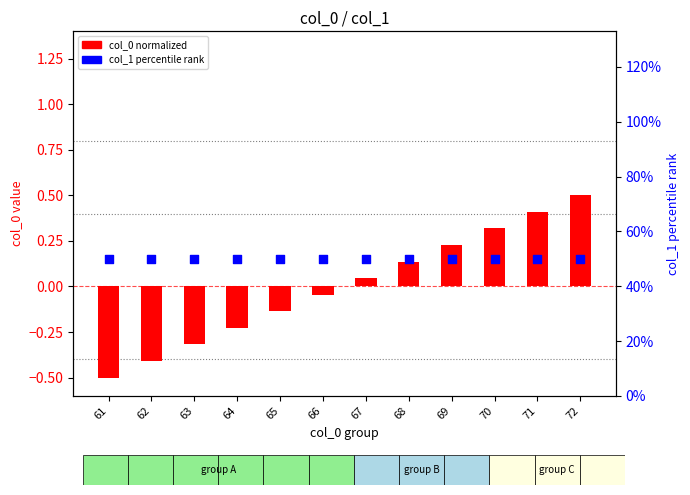

Which series has the widest spread of Y values?

col_0 normalized